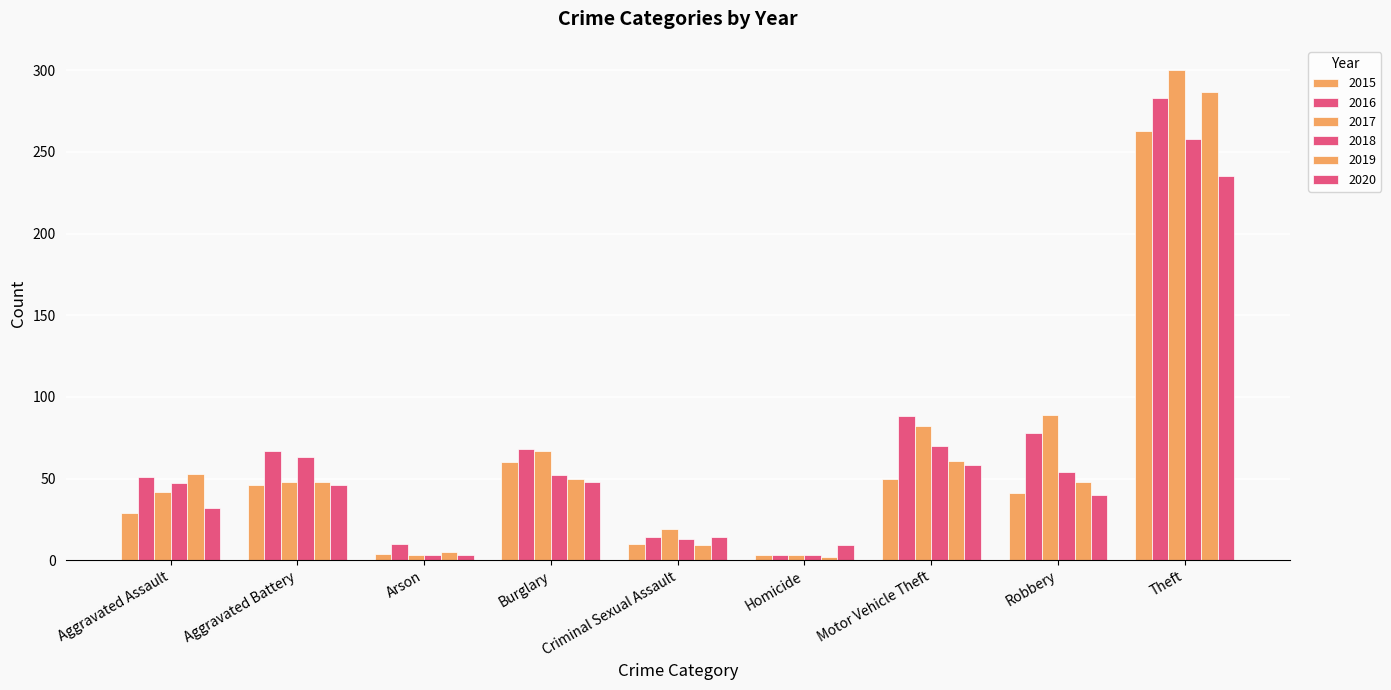

What is the difference between the highest and lowest values at Aggravated Assault?

24